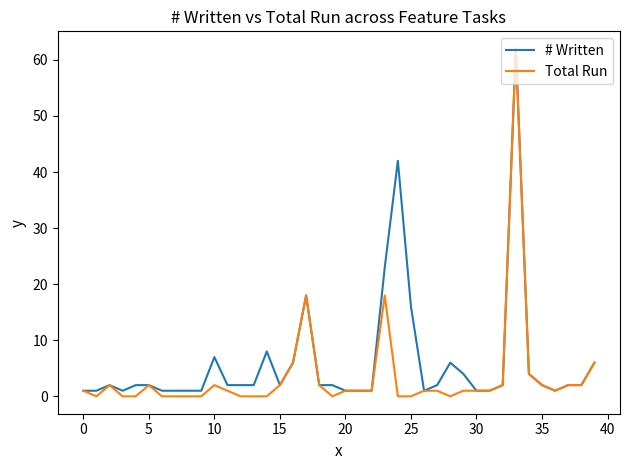

What is the spread (max minus min) of values at 25?

16